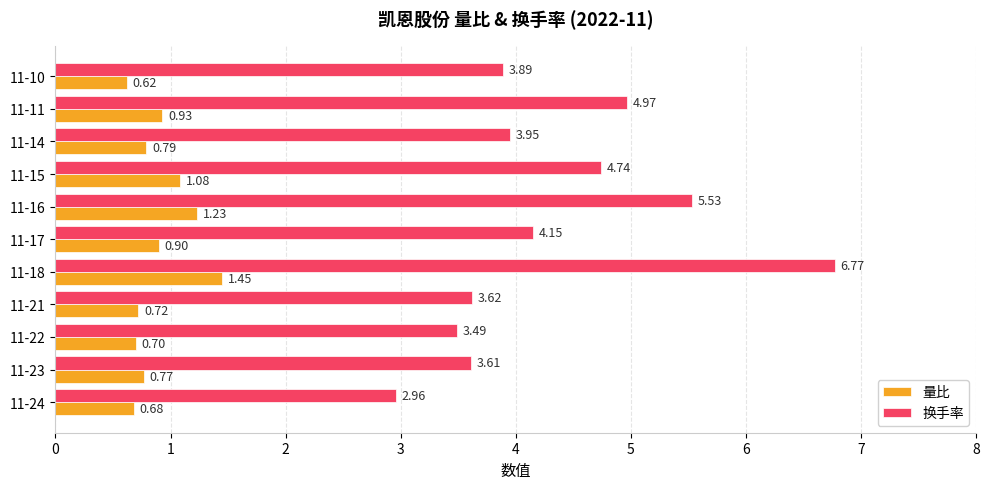

What is the sum of all 换手率 values?

47.7